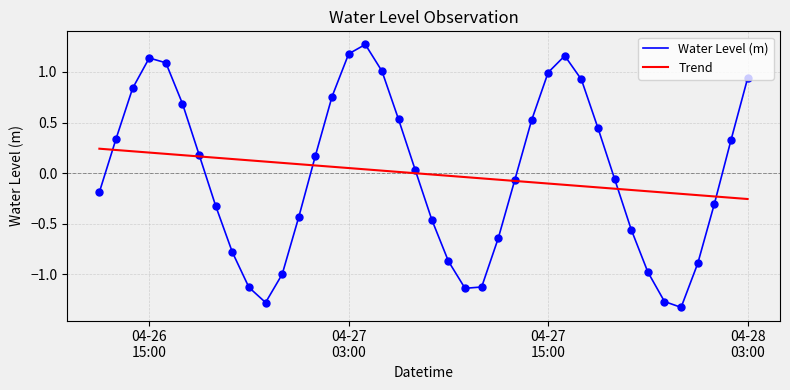

Which has a higher value, 2025-04-27 17:00:00 or 2025-04-27 05:00:00?

2025-04-27 05:00:00